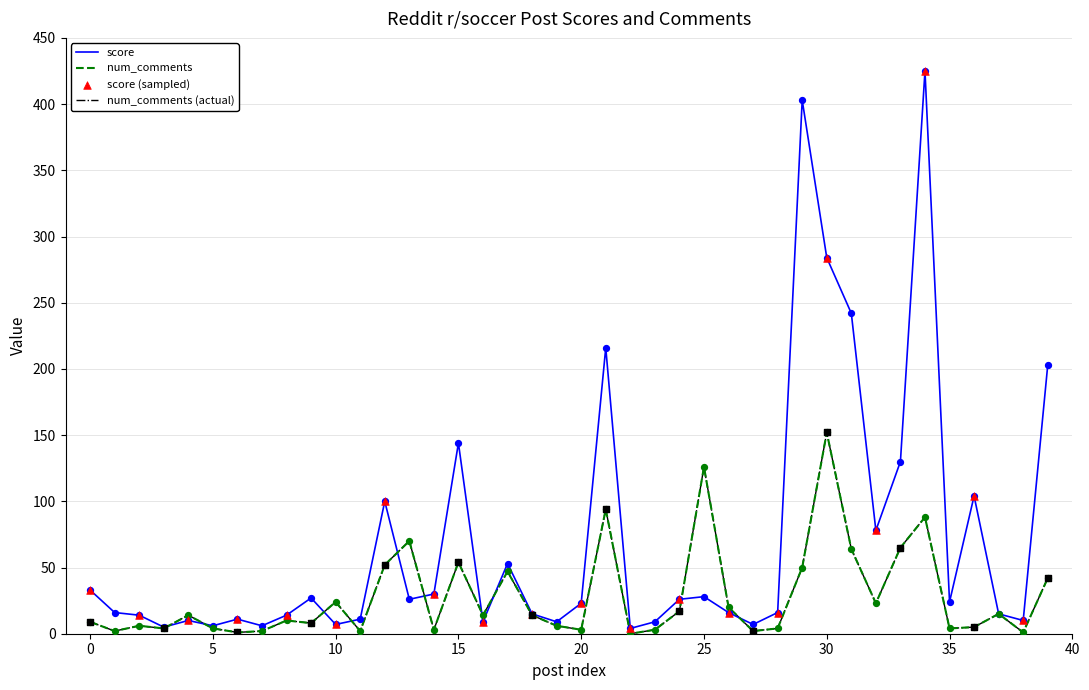

Is this an area chart (filled region under the line)?

No